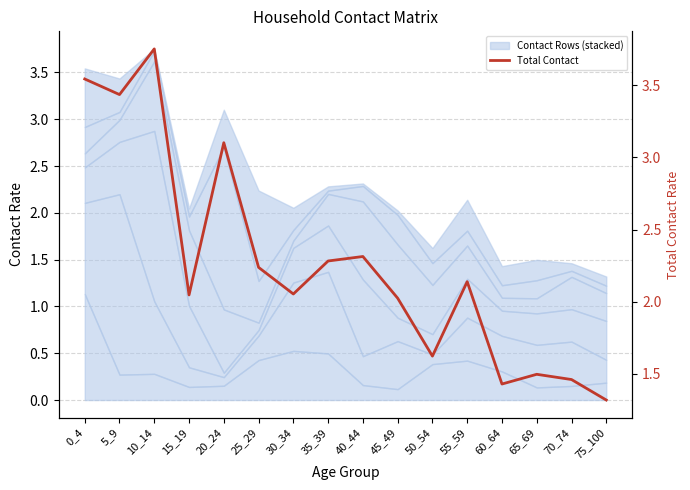

Which has a higher value, 30_34 or 25_29?

25_29